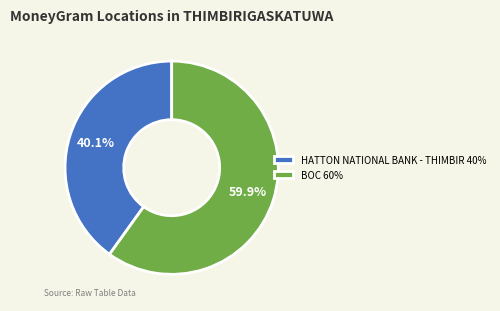

Is HATTON NATIONAL BANK - THIMBIR 40% the majority of the pie?

No